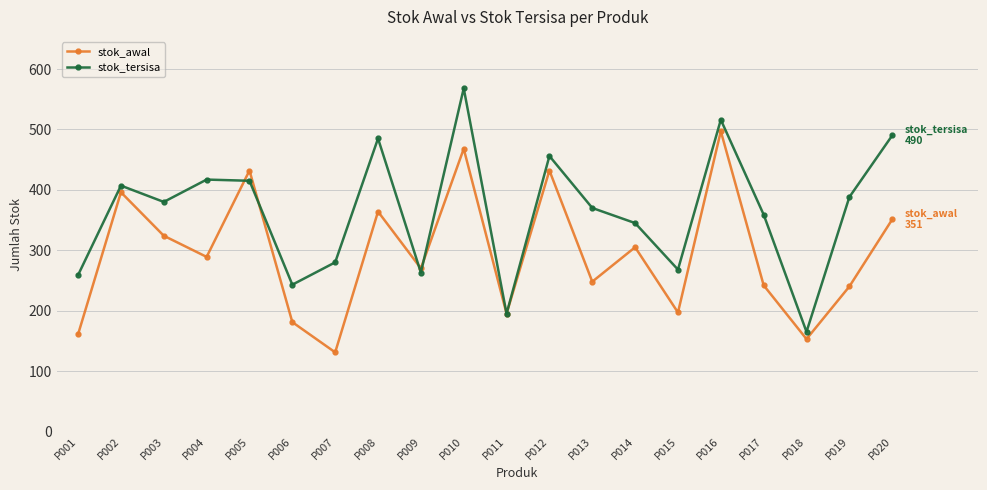

What is the approximate value of stok_tersisa at P016, to the nearest 5?

515